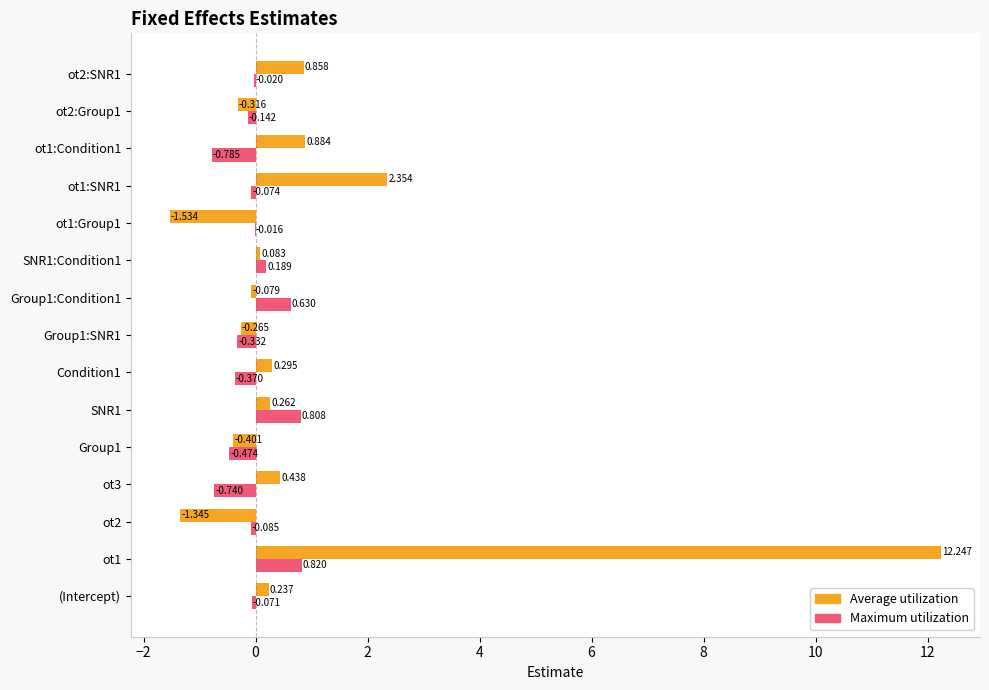

How many values in Average utilization are above zero?

9